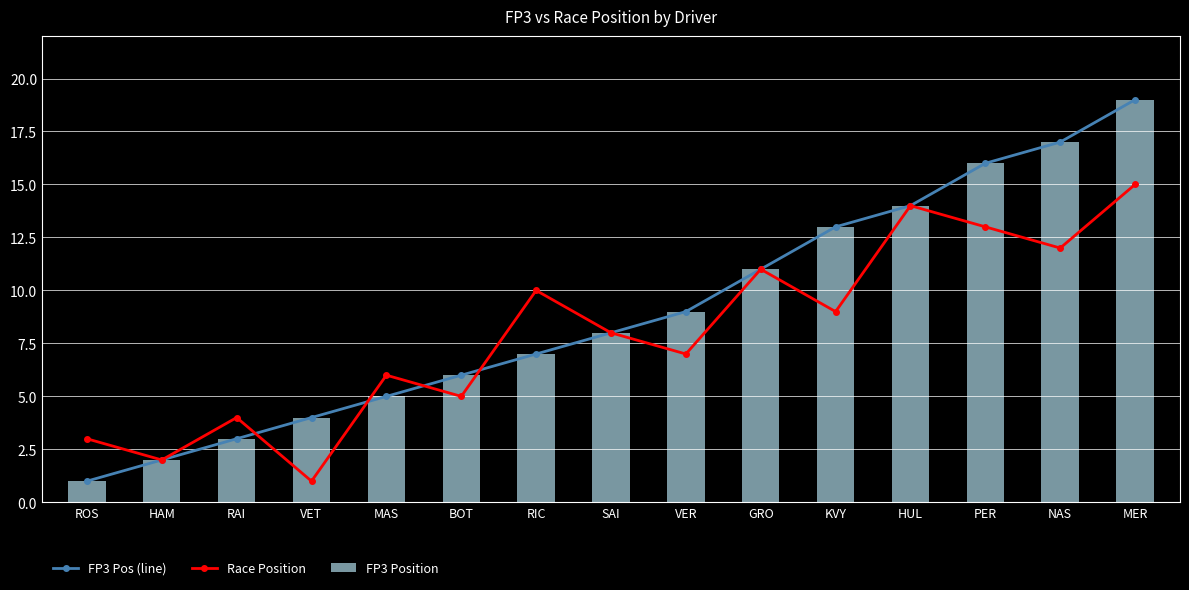

Is the value of FP3 Position at MAS greater than the value of Race Position at BOT?

No